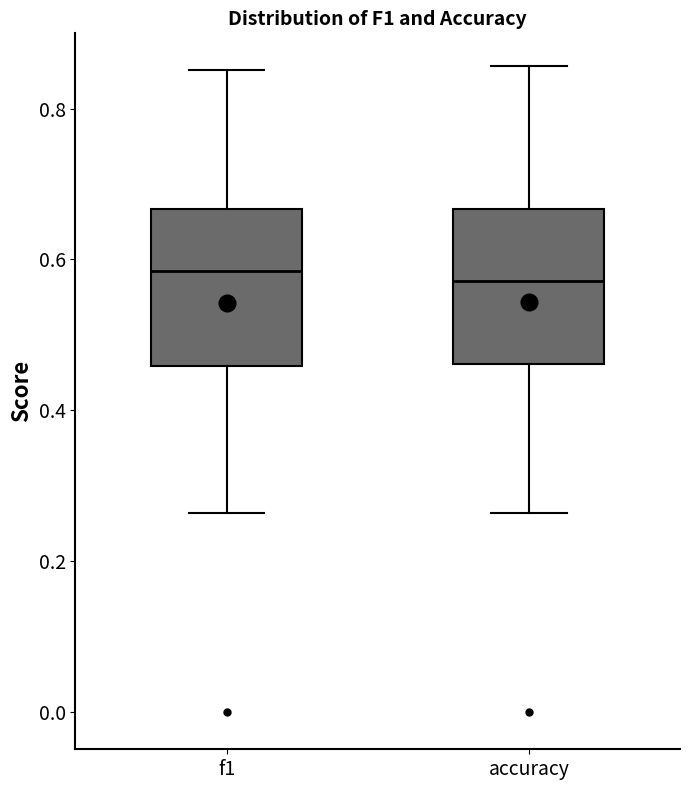

Where is the upper edge of the box for accuracy on the y-axis? The values are not printed on the chart, so give them approximately, as read against the axis.

0.66